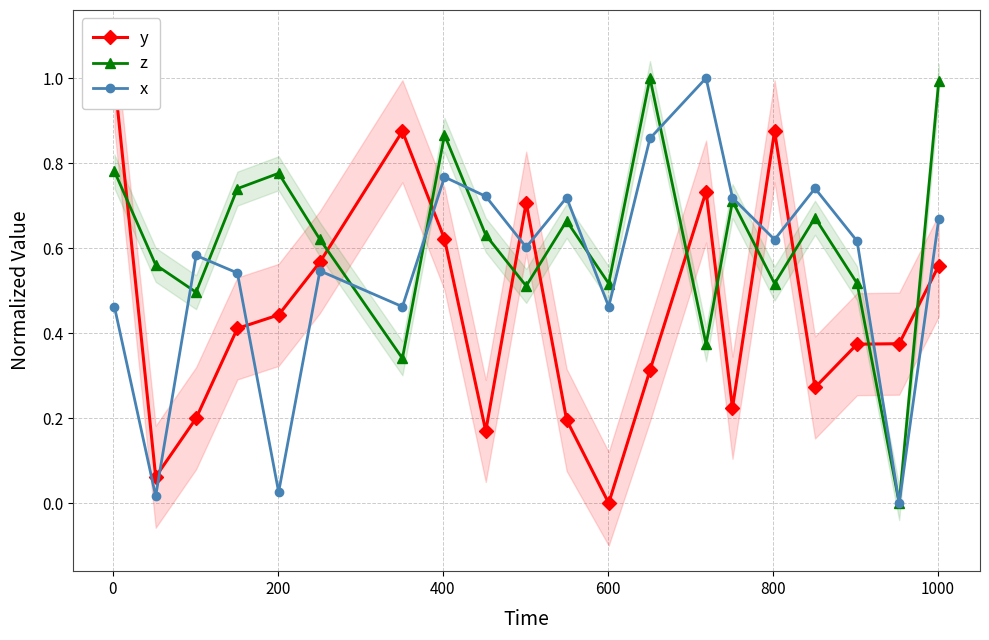

In x, how many points are lower than both neighbors (excluding endpoints)?

7